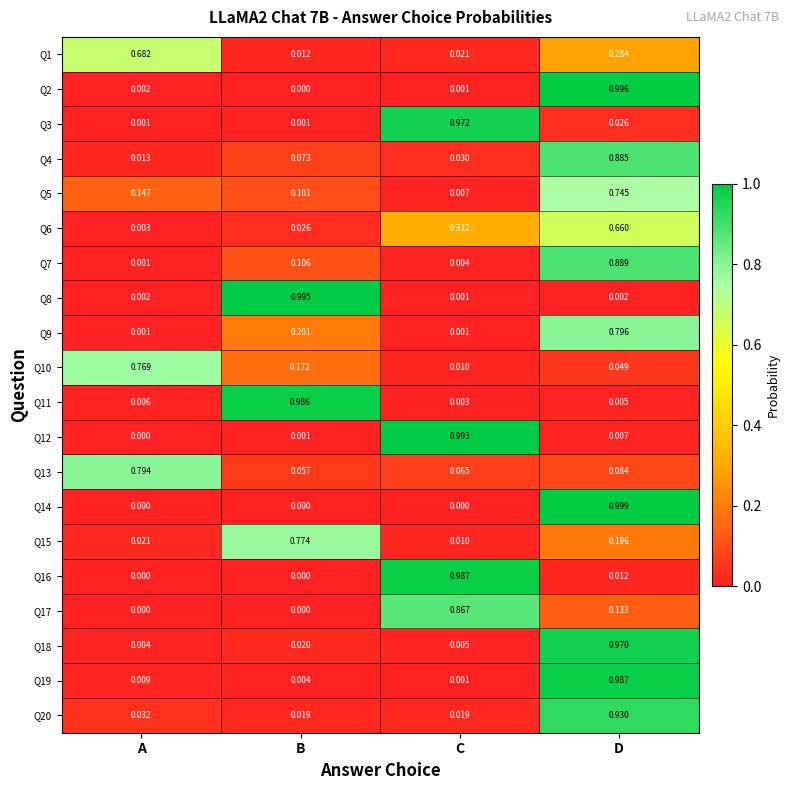

At which category is the sum across all series the highest?

D